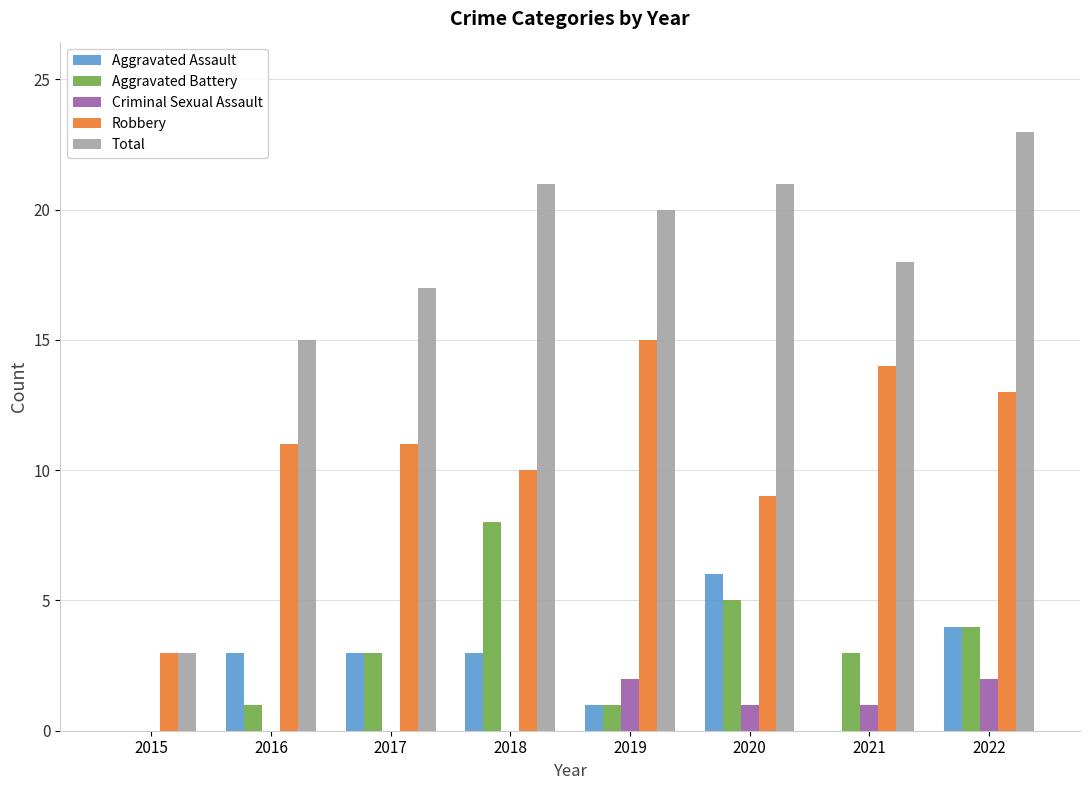

Which category has the highest value across all series?

2022